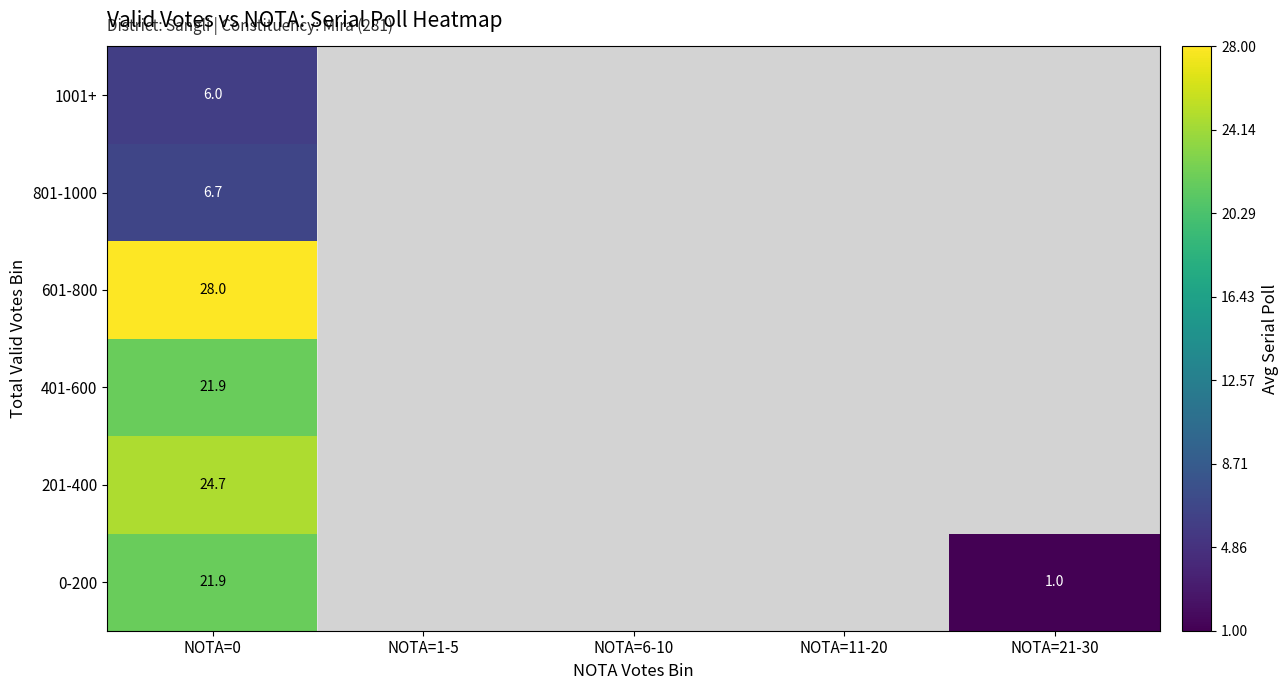

Is the value of 601-800 at NOTA=0 greater than the value of 1001+ at NOTA=0?

Yes